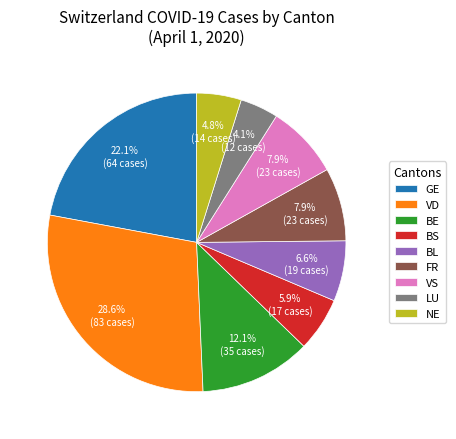

Which has a higher value, BL or NE?

BL